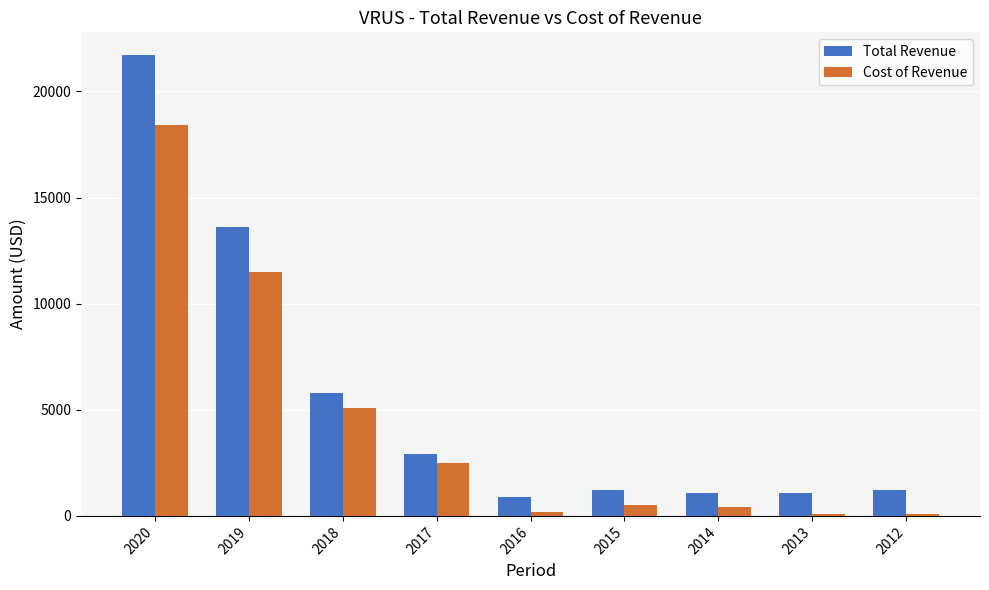

List the series in order of their peak value, highest first.

Total Revenue, Cost of Revenue